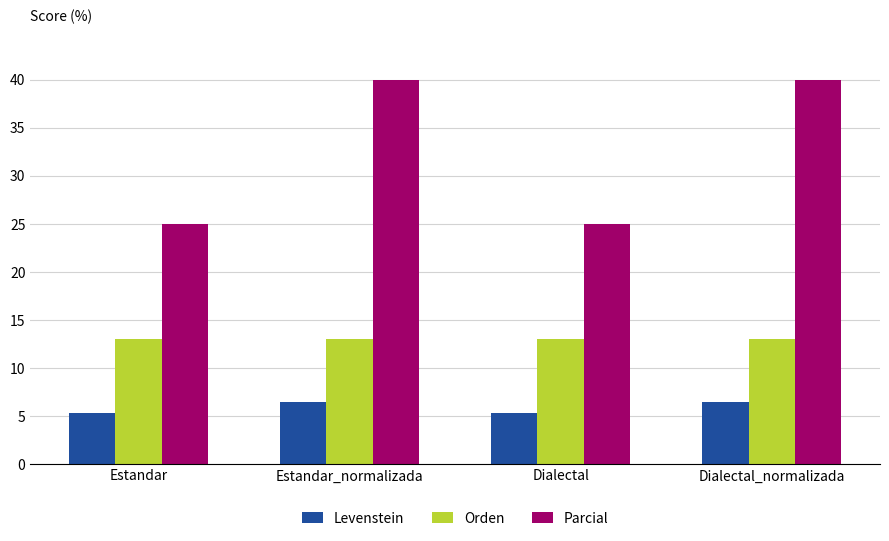

What is the label of the 2nd bar from the left?

Estandar_normalizada